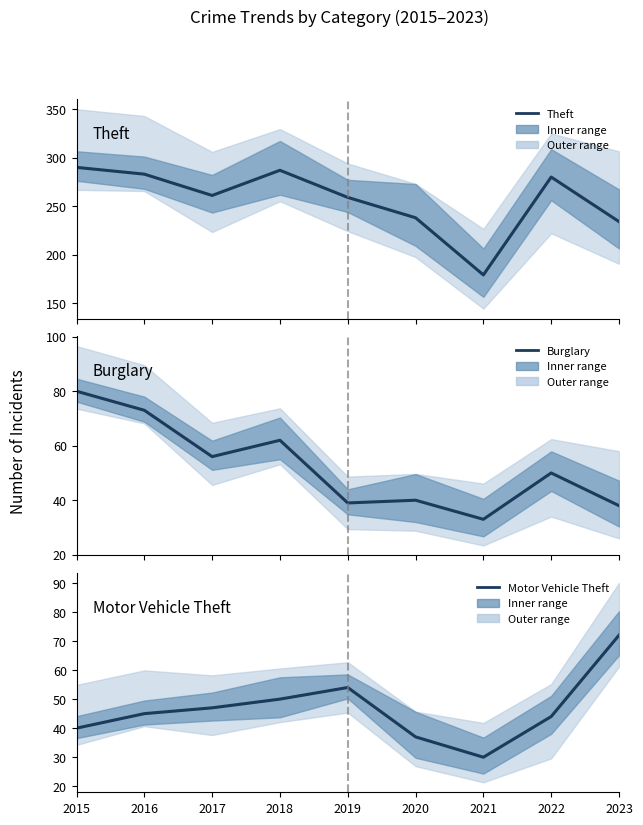

What is the value of the Burglary point at the 6th from the left?

40